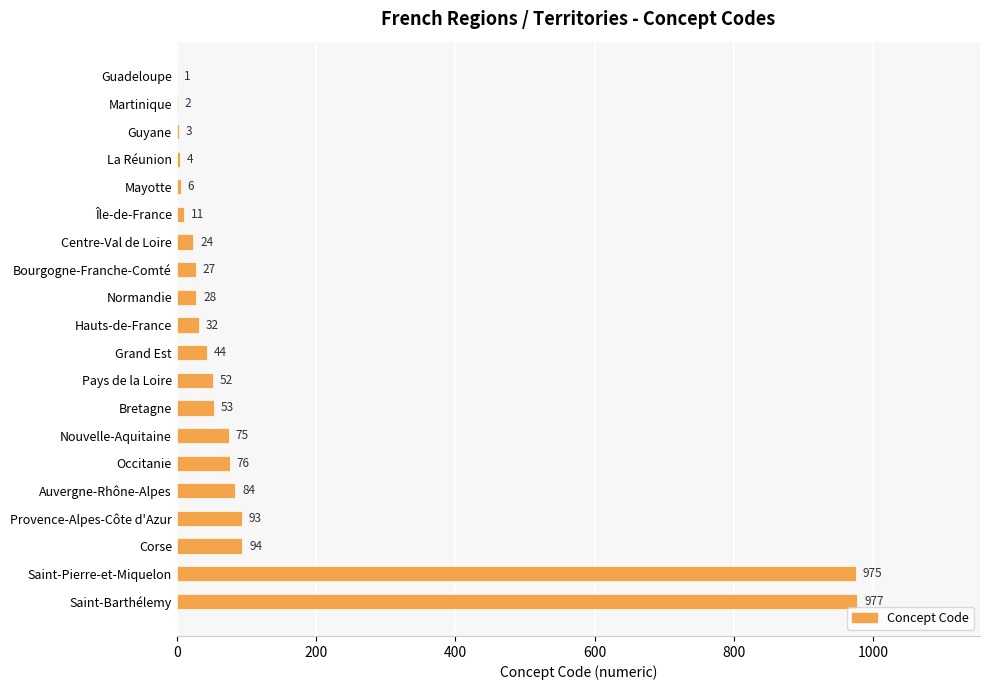

Is it true that the value at La Réunion is 4?

True